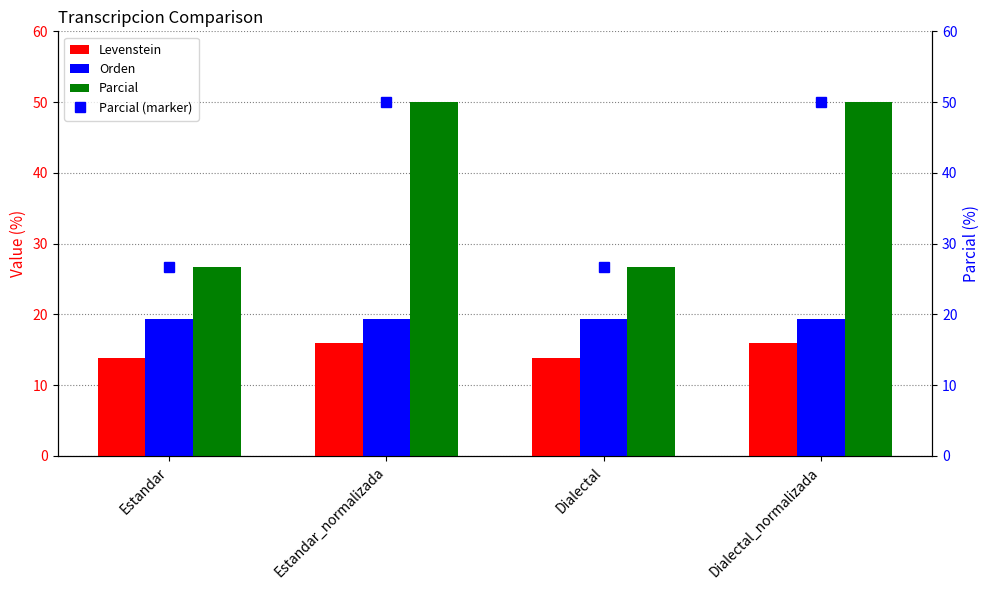

The Levenstein series shows 16.0 at Dialectal_normalizada. True or false?

True